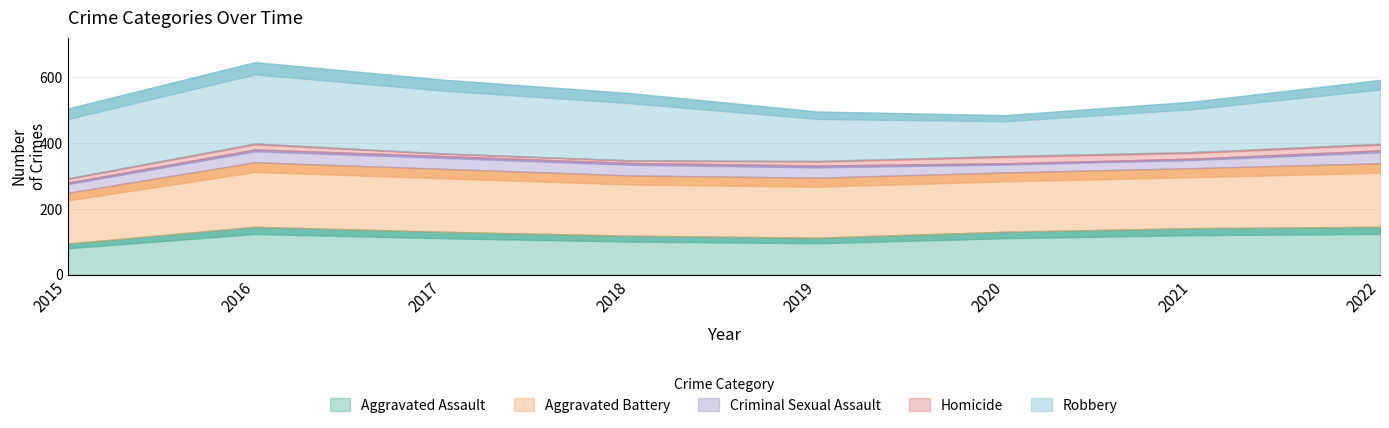

At how many categories does at least one series exceed 91?

8